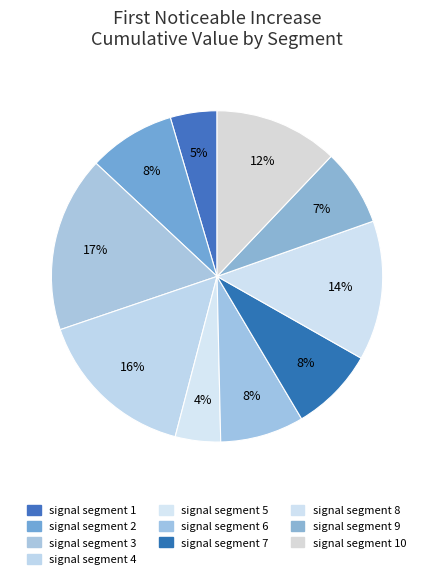

To the nearest percent, what is the difference between the largest and smallest slice percentages?

13%